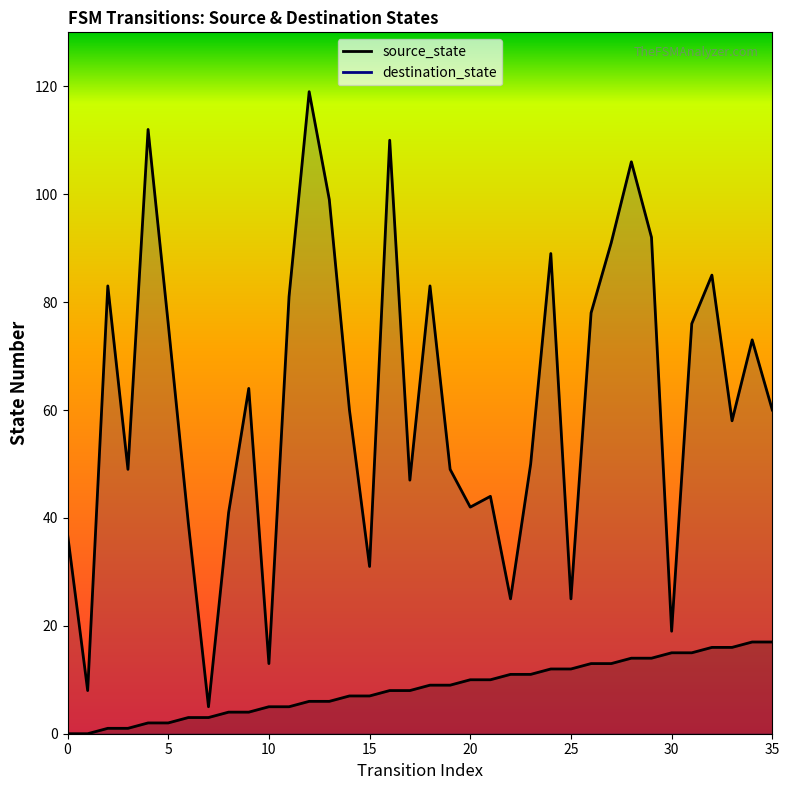

Is the value of destination_state at 28 greater than the value of source_state at 9?

Yes